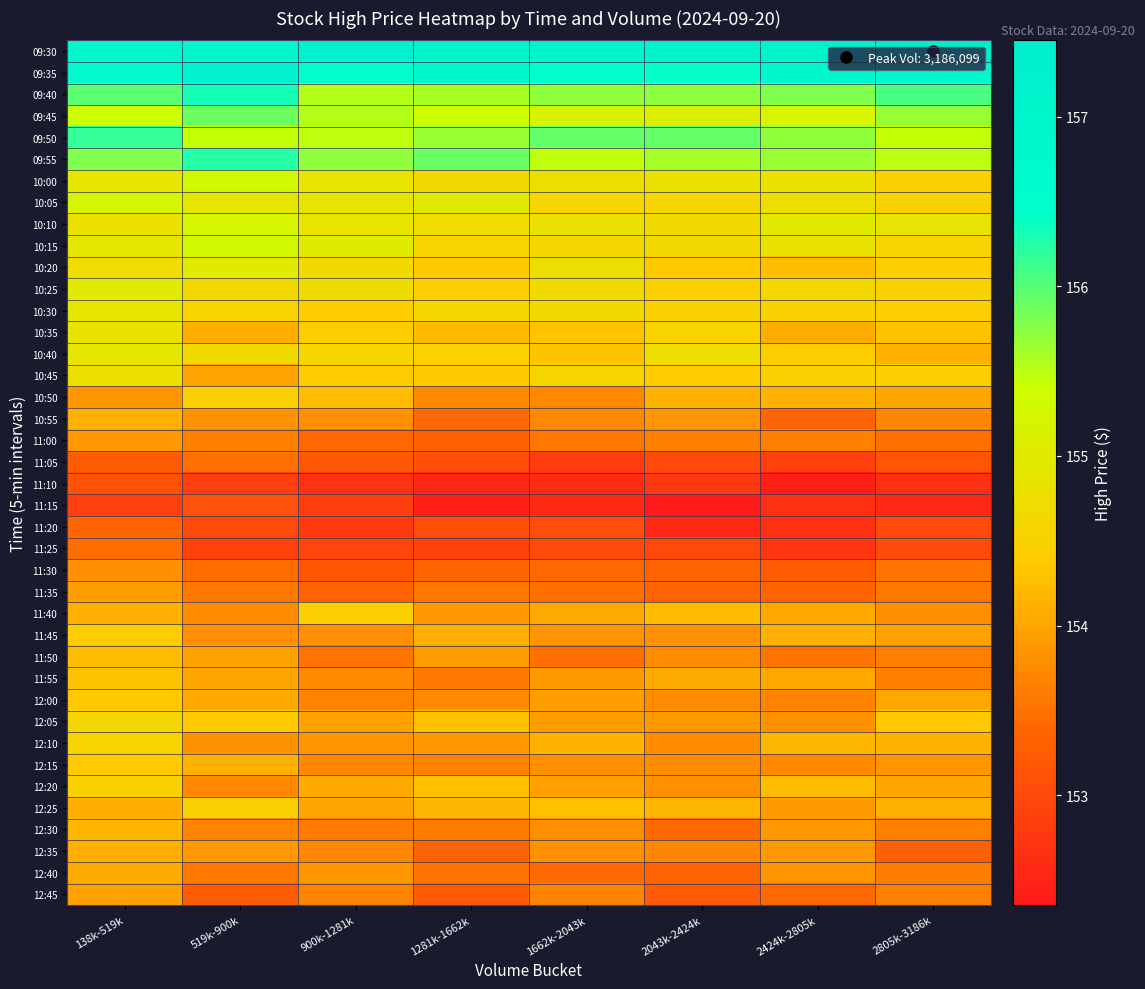

At which category is the sum across all series the highest?

138k-519k